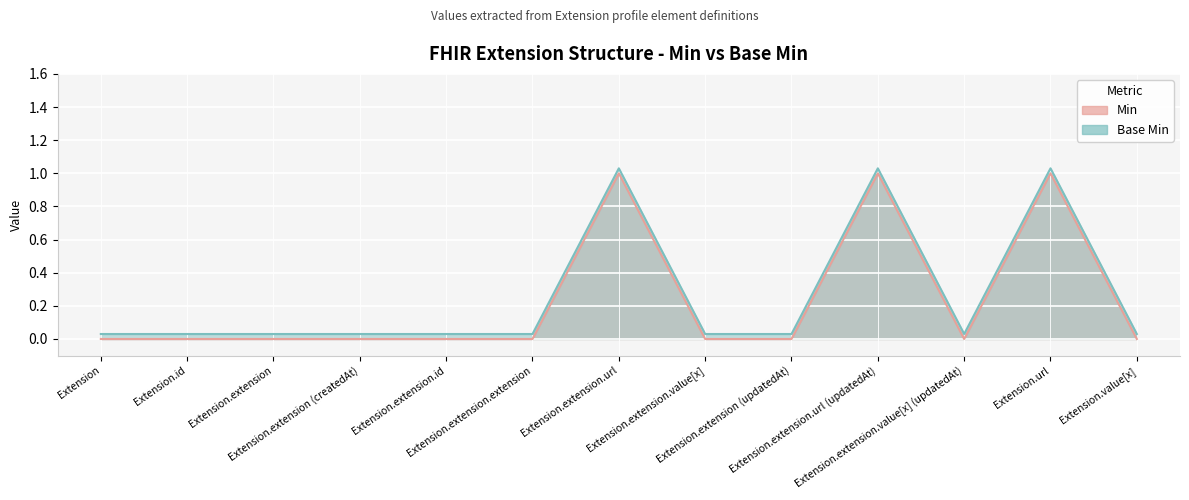

Reading right to left, extract all data points from this chart.

Min: Extension.value[x]=0.0	Extension.url=1.0	Extension.extension.value[x] (updatedAt)=0.0	Extension.extension.url (updatedAt)=1.0	Extension.extension (updatedAt)=0.0	Extension.extension.value[x]=0.0	Extension.extension.url=1.0	Extension.extension.extension=0.0	Extension.extension.id=0.0	Extension.extension (createdAt)=0.0	Extension.extension=0.0	Extension.id=0.0	Extension=0.0
Base Min: Extension.value[x]=0.0	Extension.url=1.0	Extension.extension.value[x] (updatedAt)=0.0	Extension.extension.url (updatedAt)=1.0	Extension.extension (updatedAt)=0.0	Extension.extension.value[x]=0.0	Extension.extension.url=1.0	Extension.extension.extension=0.0	Extension.extension.id=0.0	Extension.extension (createdAt)=0.0	Extension.extension=0.0	Extension.id=0.0	Extension=0.0